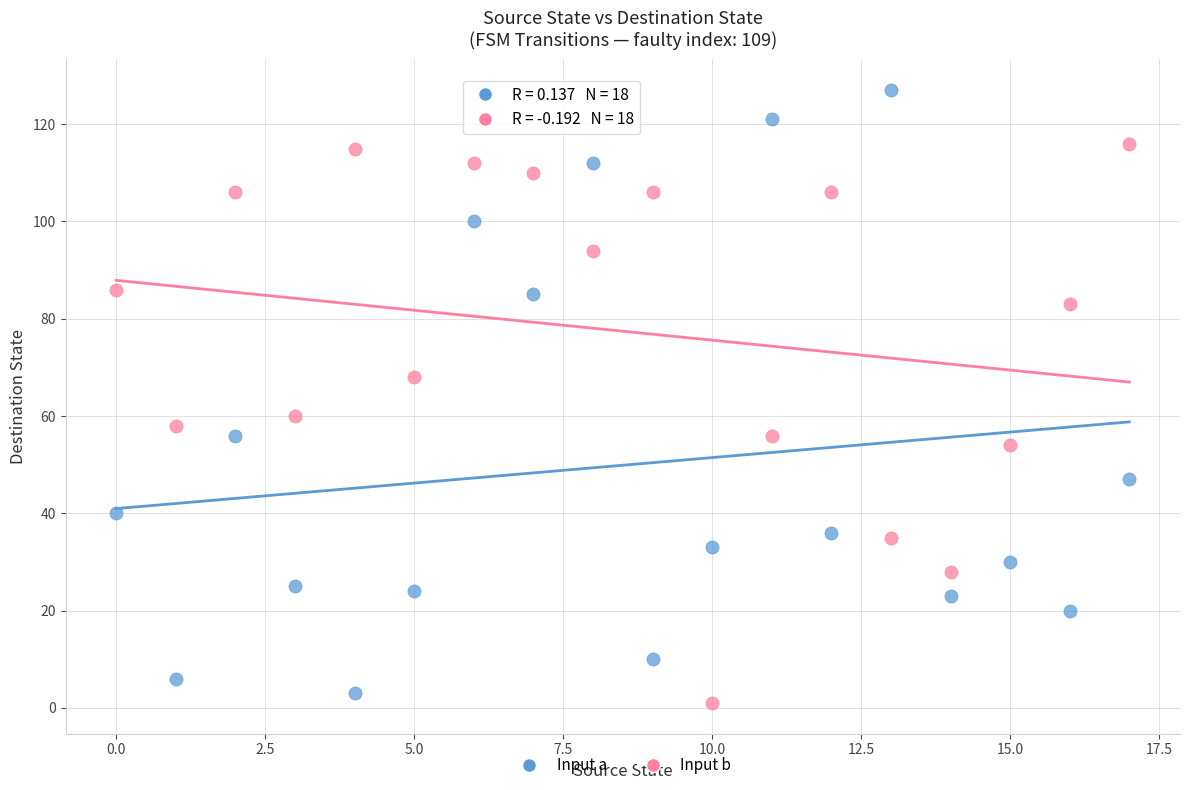

Across all data points, what is the range of Y values (max minus min)?

126